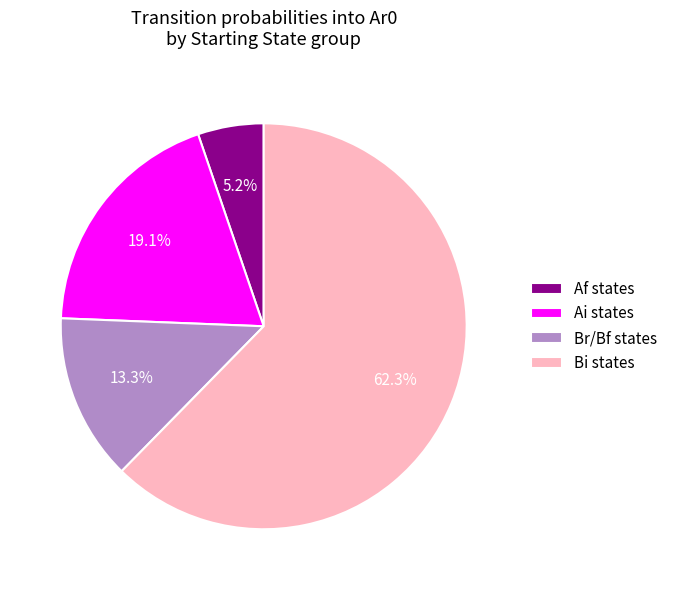

Count the number of slices in the pie.

4